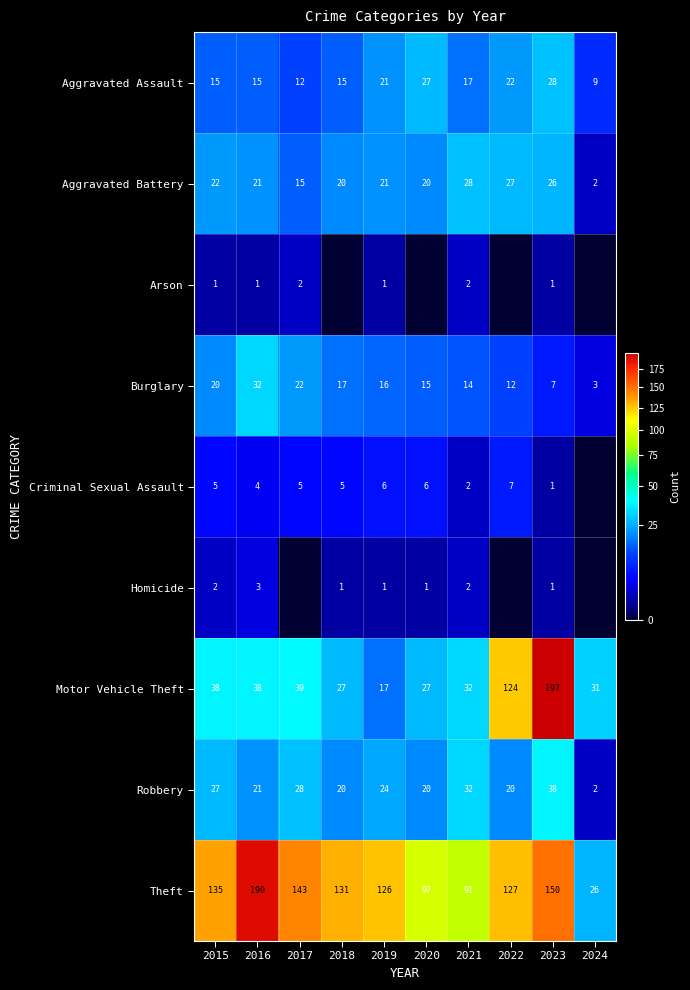

Is the value of Burglary at 2022 greater than the value of Robbery at 2022?

No